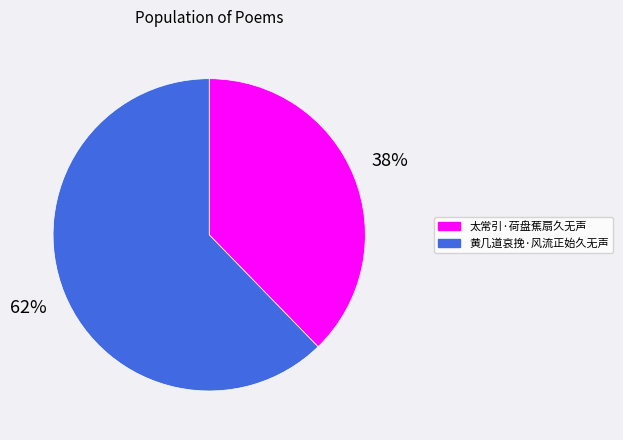

To the nearest percent, what is the combined percentage of 黄几道哀挽·风流正始久无声 and 太常引·荷盘蕉扇久无声?

100%